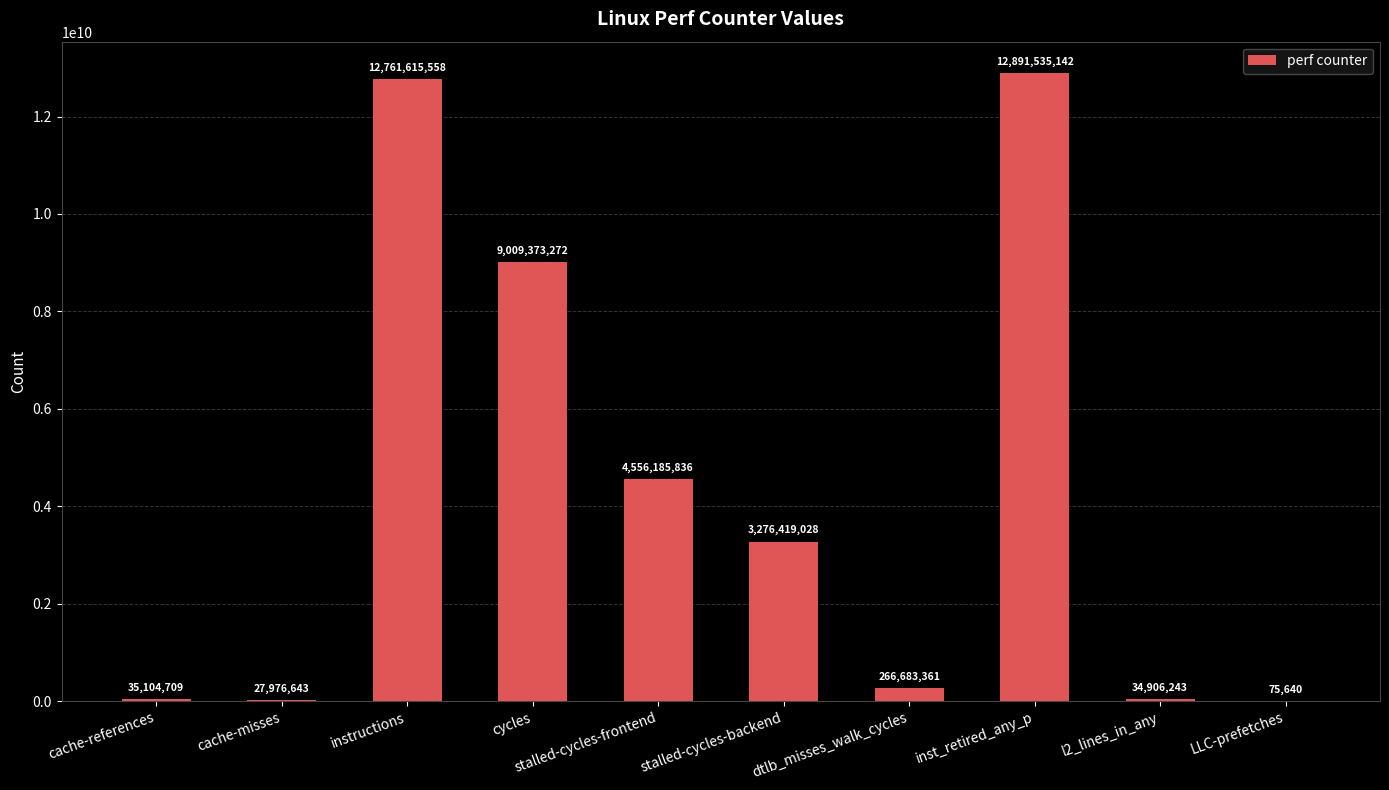

At which label does the data first exceed 3276419028?

instructions